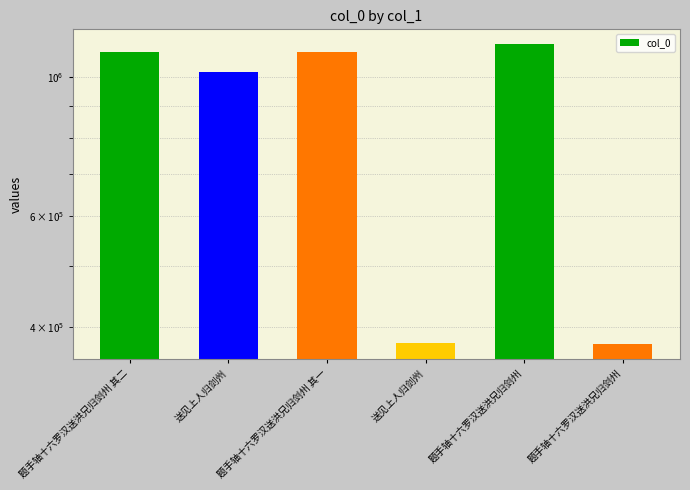

At which category does the chart reach its minimum across all series?

题手轴十六罗汉送洪兄归剑州